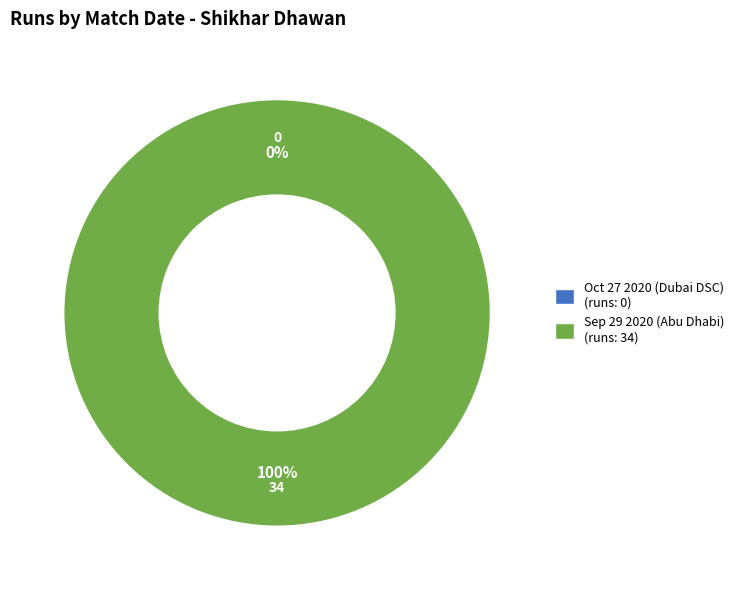

How many segments does this pie chart have?

2